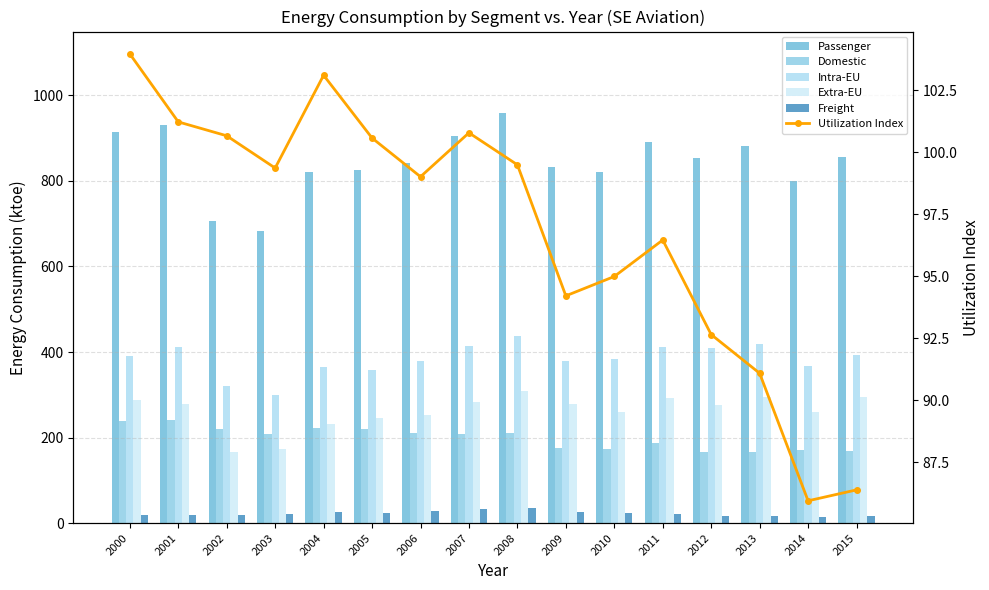

What is the value of the Freight bar at the 10th from the left?

25.8